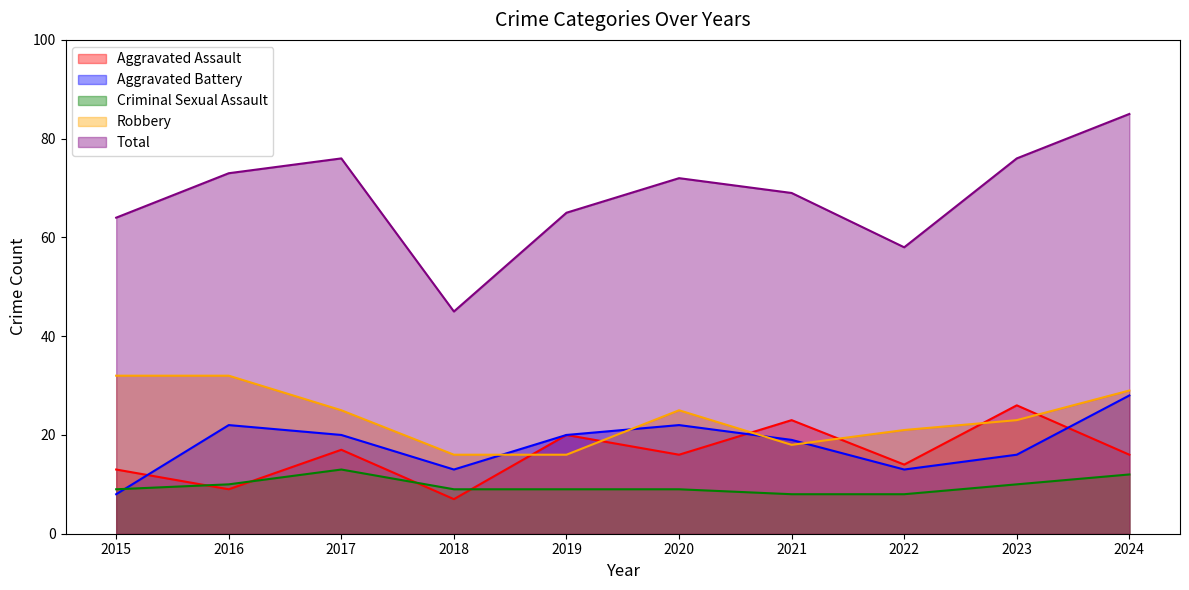

What is the value of the Aggravated Assault point at the 7th from the left?

23